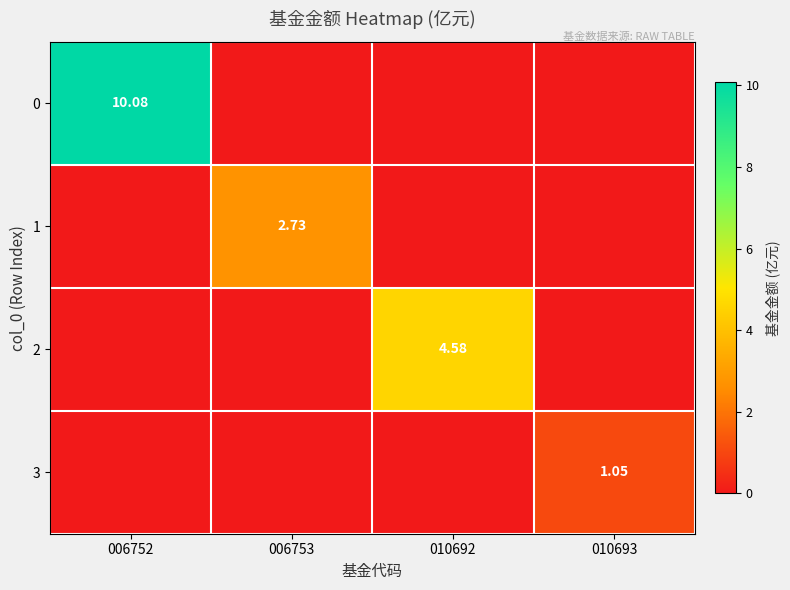

What is the difference between the highest and lowest values at 006753?

2.7